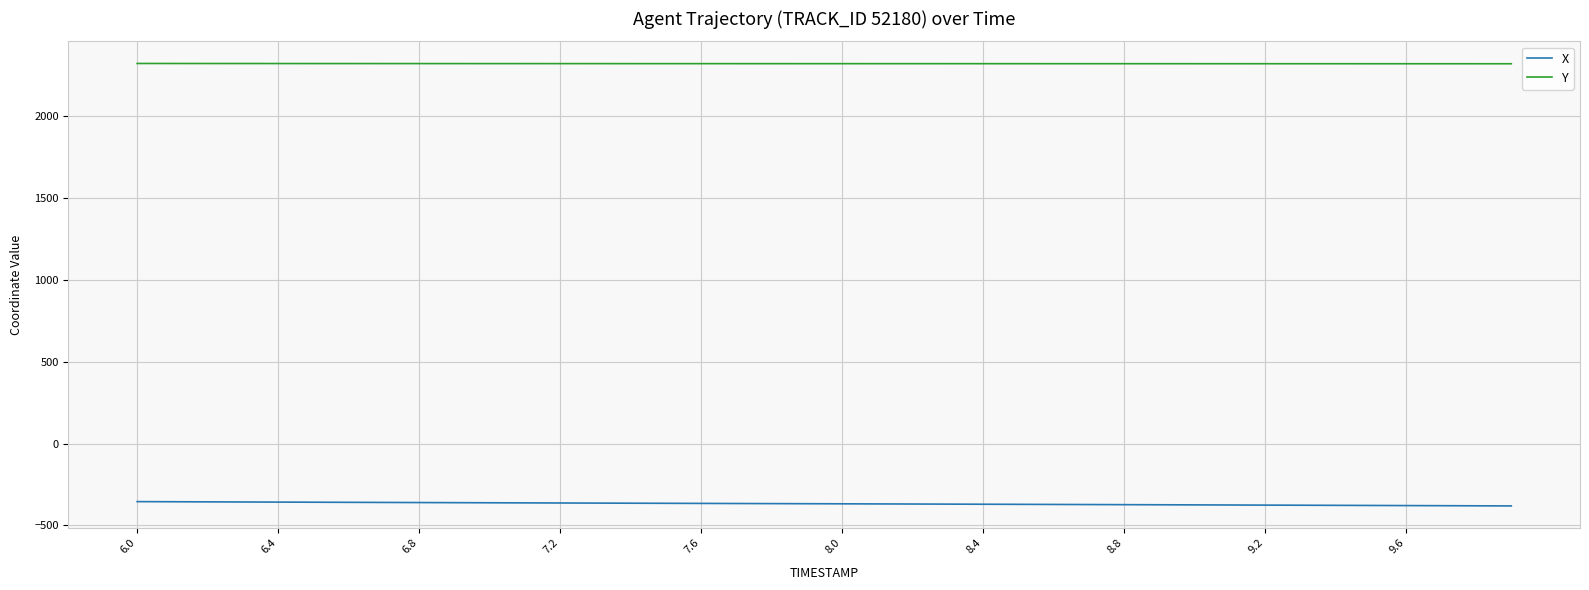

What is the smallest value displayed?

-381.0